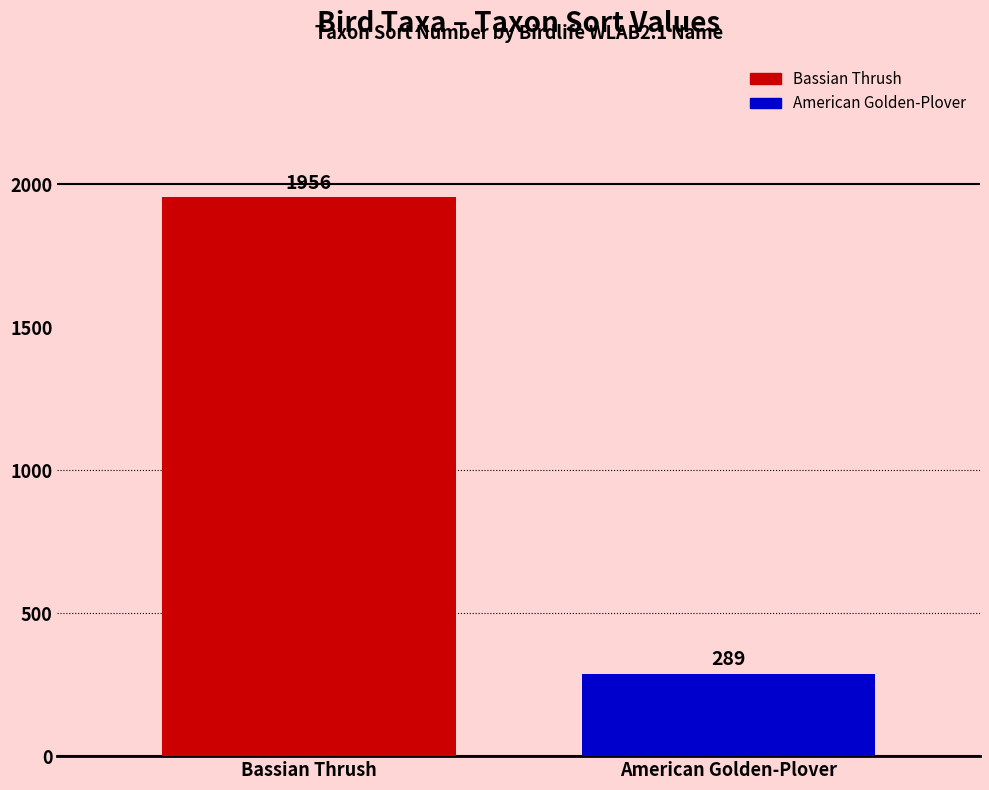

True or false: the data shows 495 at American Golden-Plover.

False